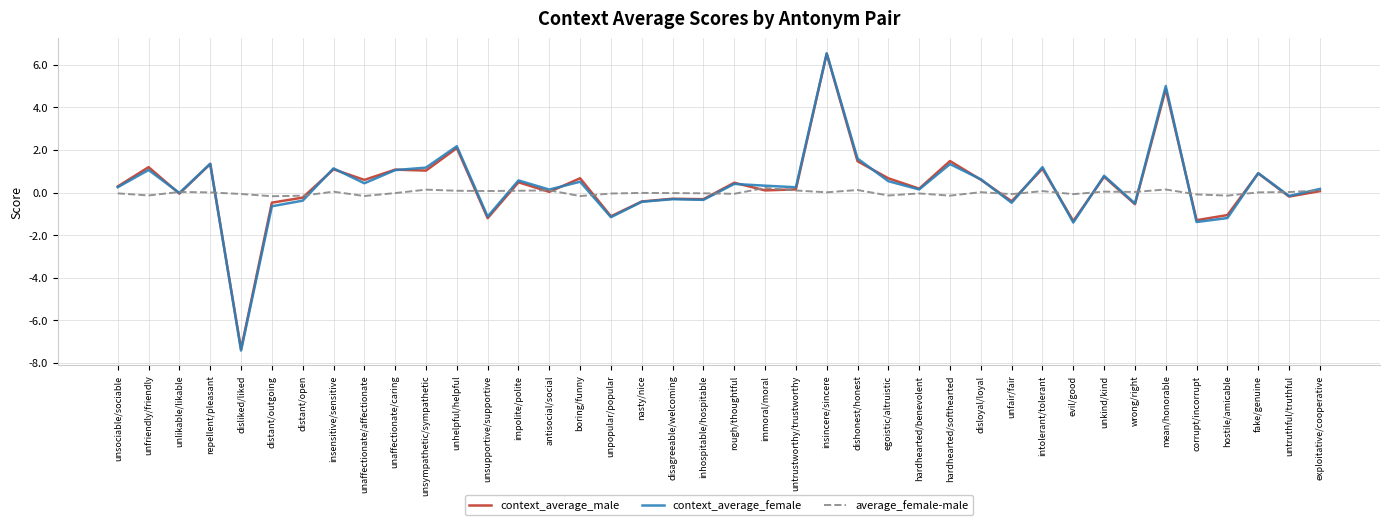

Which series changed the most between unlikable/likable and unpopular/popular?

context_average_female